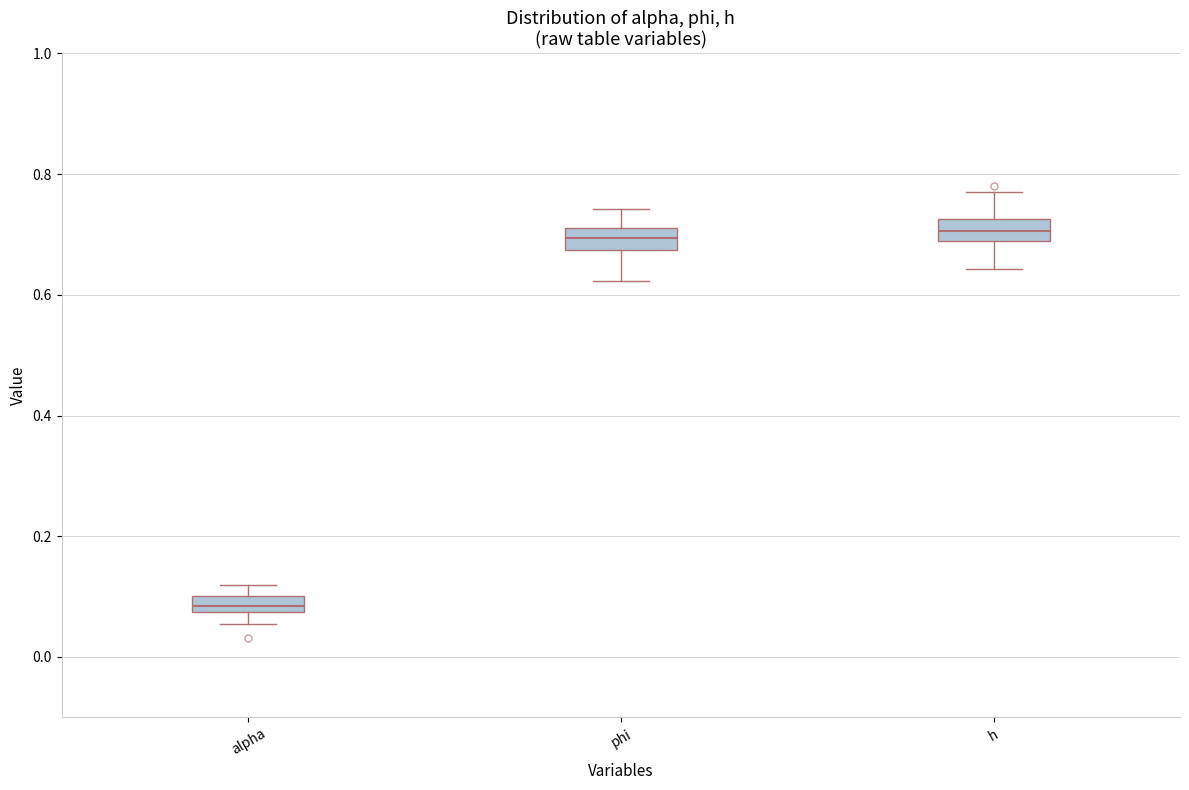

Where is the upper edge of the box for h on the y-axis? The values are not printed on the chart, so give them approximately, as read against the axis.

0.72